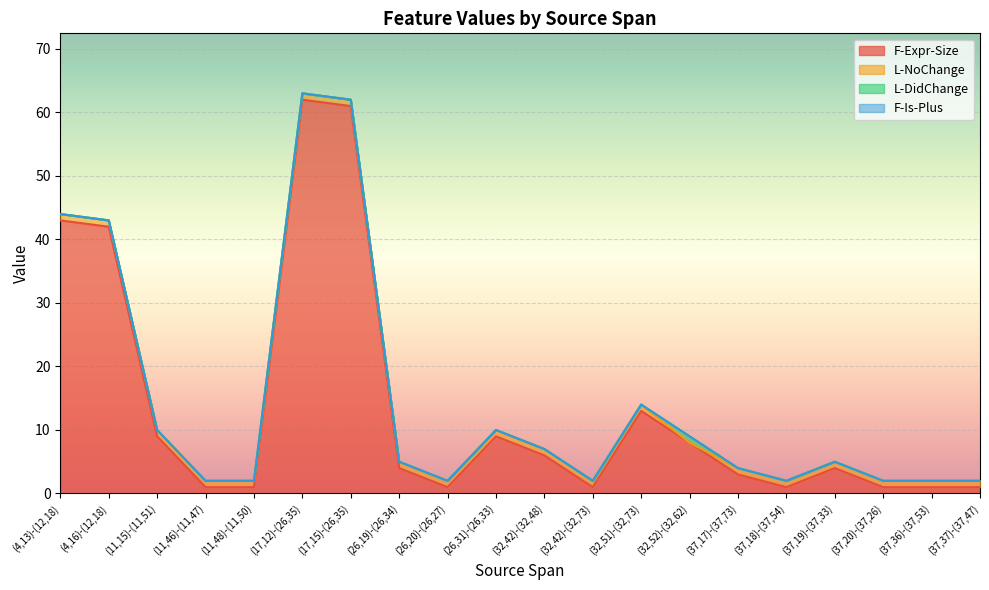

At how many categories does at least one series exceed 0?

20